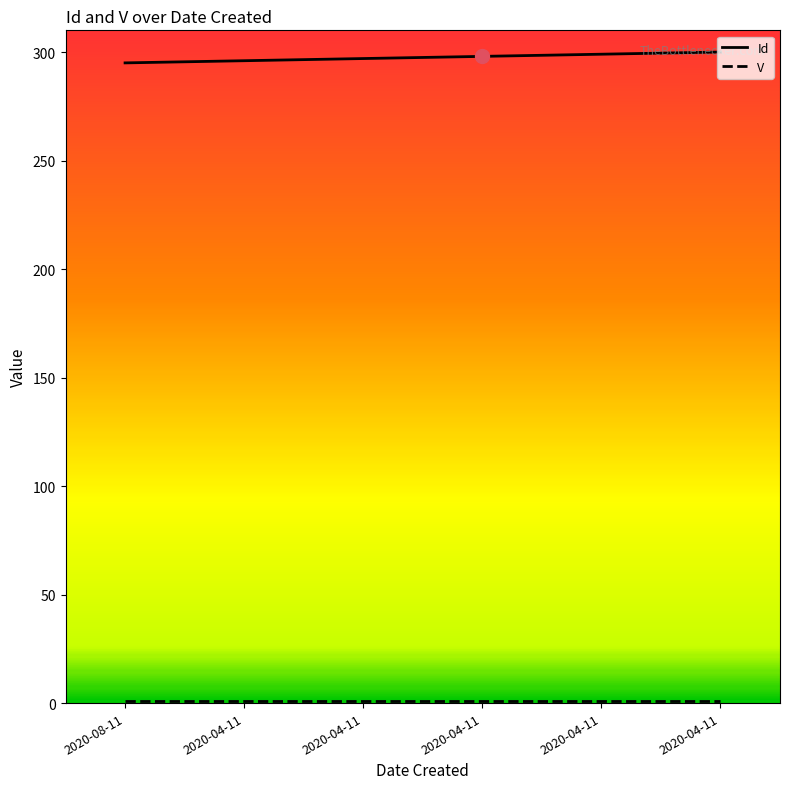

Is this an area chart (filled region under the line)?

No